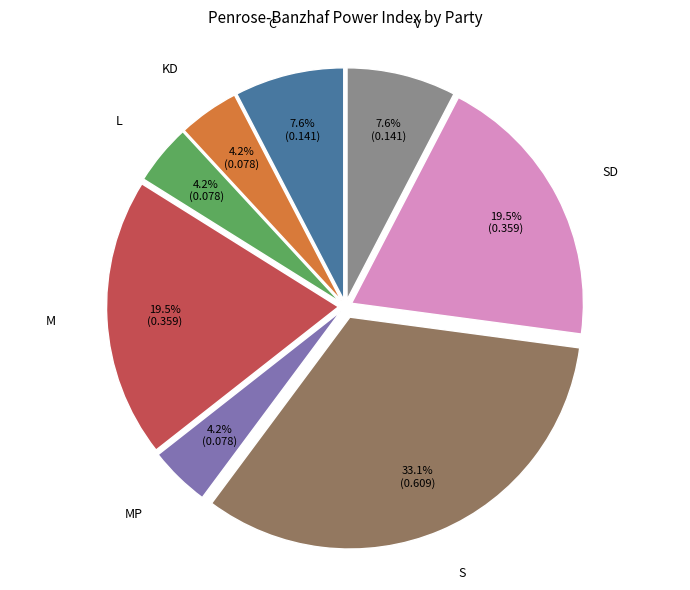

Is there any slice that represents more than half of the pie?

No